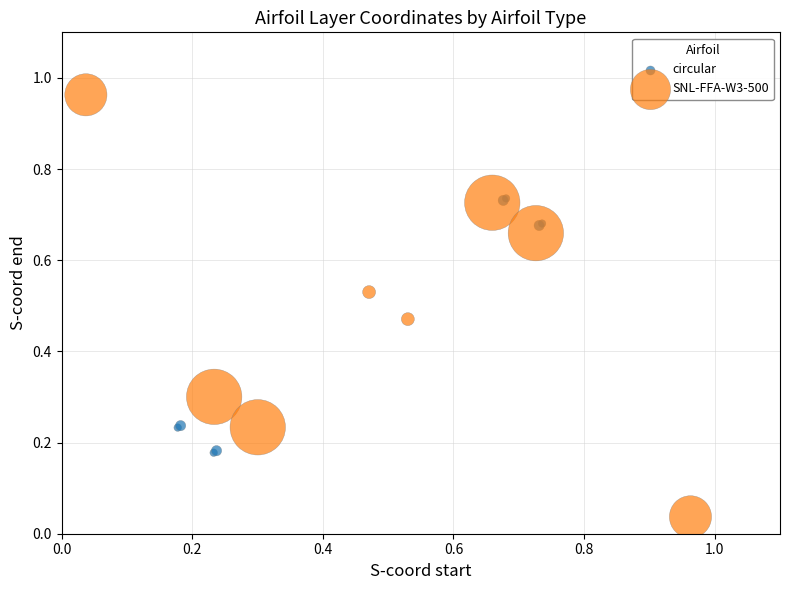

Which series has the largest Y range (max minus min)?

SNL-FFA-W3-500